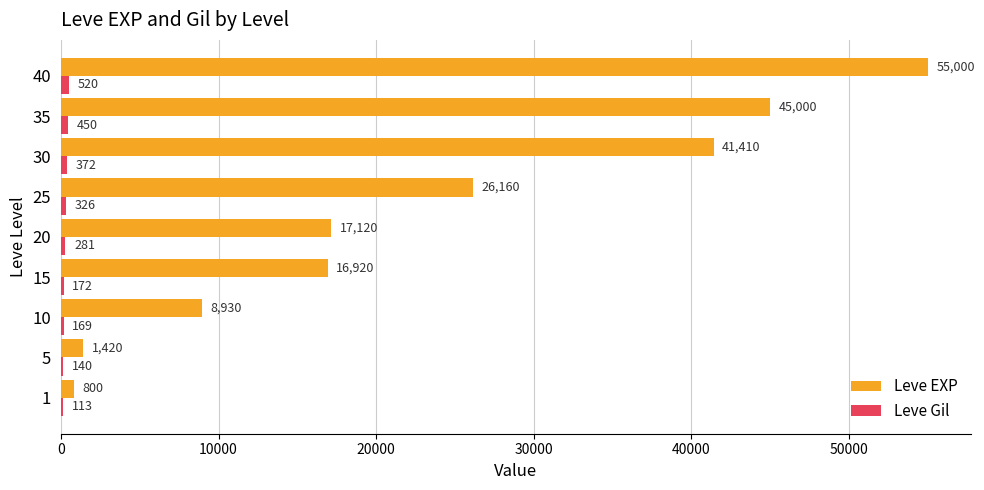

What is the total value across all series at 5?

1560